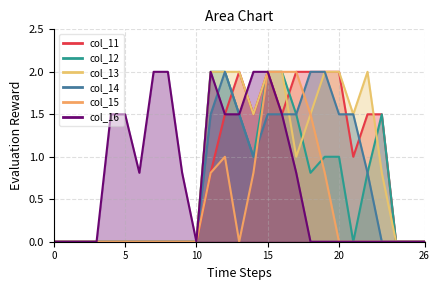

How many positive values does the col_12 series have?

12